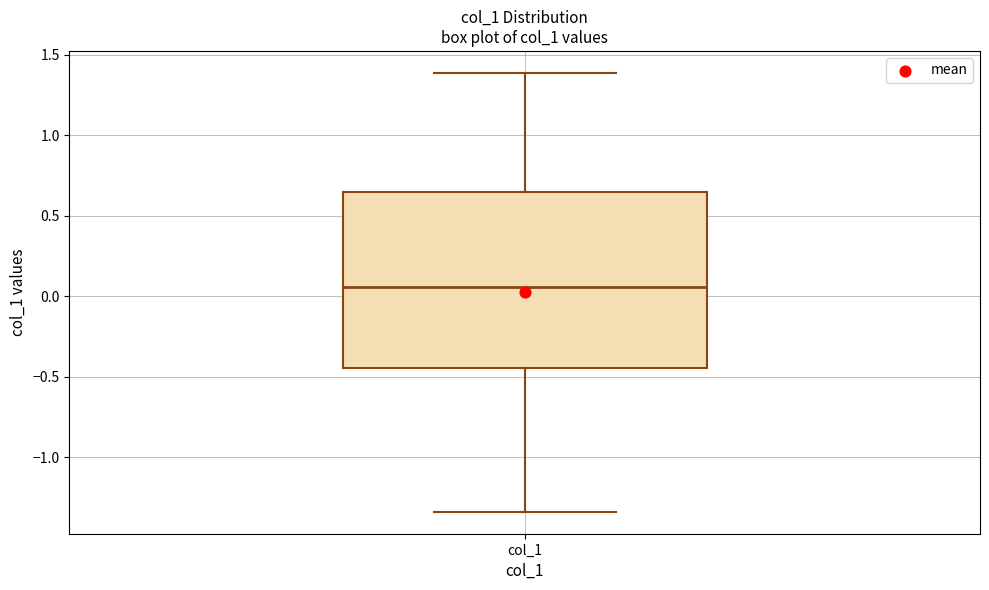

Read this box plot against the y-axis: the position of the median line, the range covered by the box, and the ends of both whiskers. The values are not printed on the chart, so give them approximately, as read against the axis.

median 0.05, box -0.45 to 0.65, whiskers -1.35 to 1.40